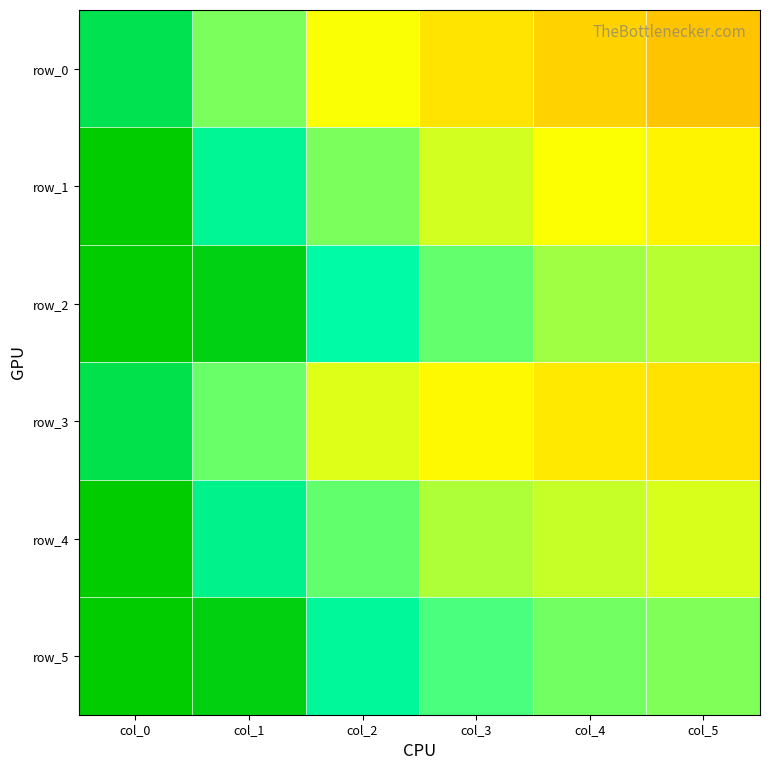

What is the difference between the second highest and minimum values in the row_2 series?

0.4